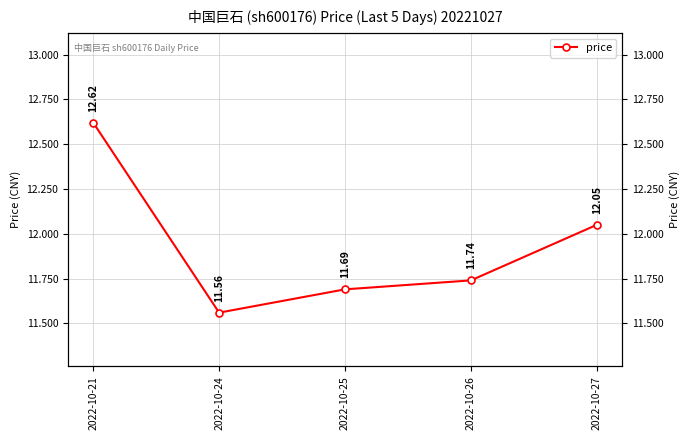

Reading right to left, list all the values displayed in this chart.

2022-10-27=12.1	2022-10-26=11.7	2022-10-25=11.7	2022-10-24=11.6	2022-10-21=12.6